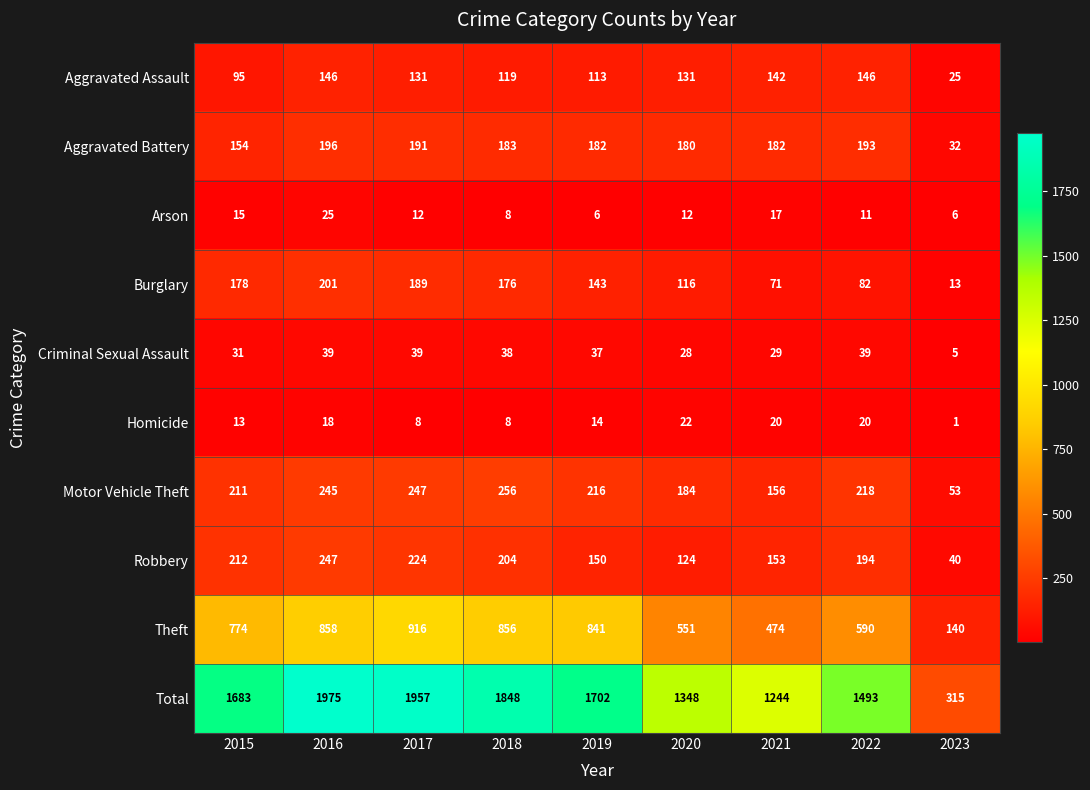

True or false: Arson has a value of 17 at 2021.

True